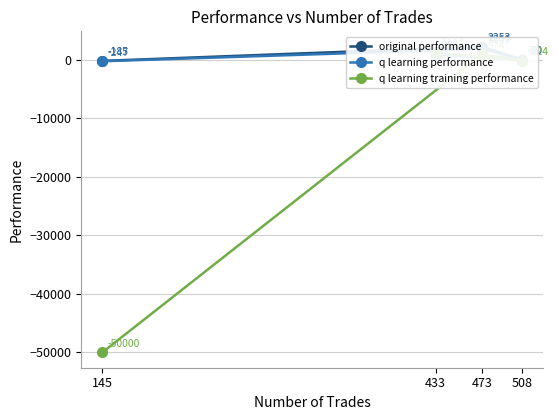

Which category has the lowest value in the q learning training performance series?

145